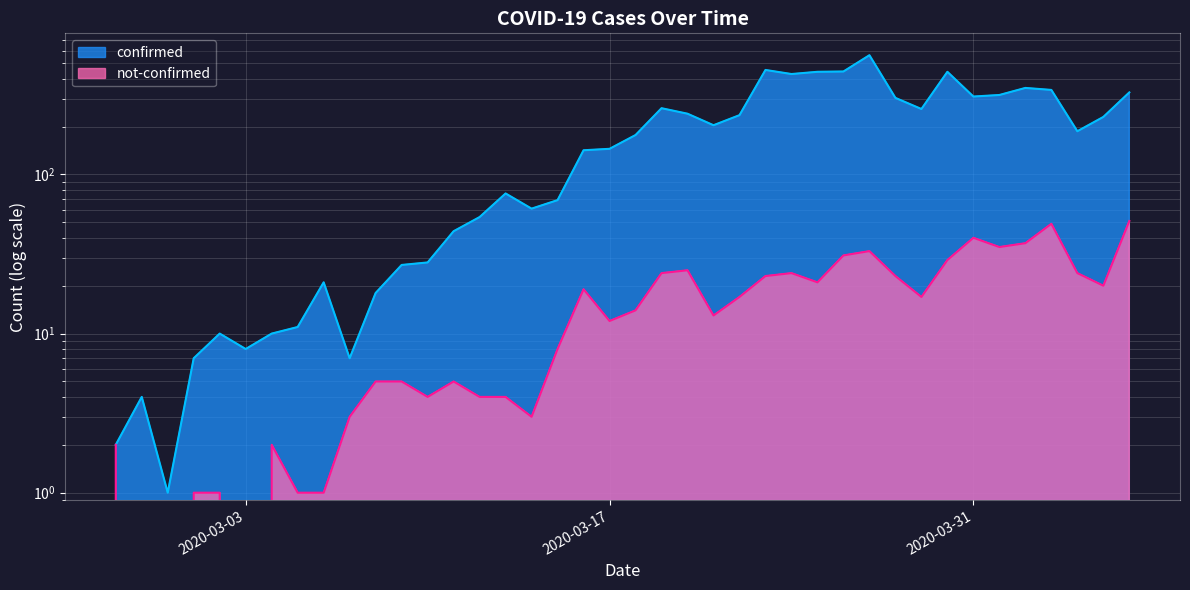

What is the approximate value of confirmed at 2020-04-06?

328